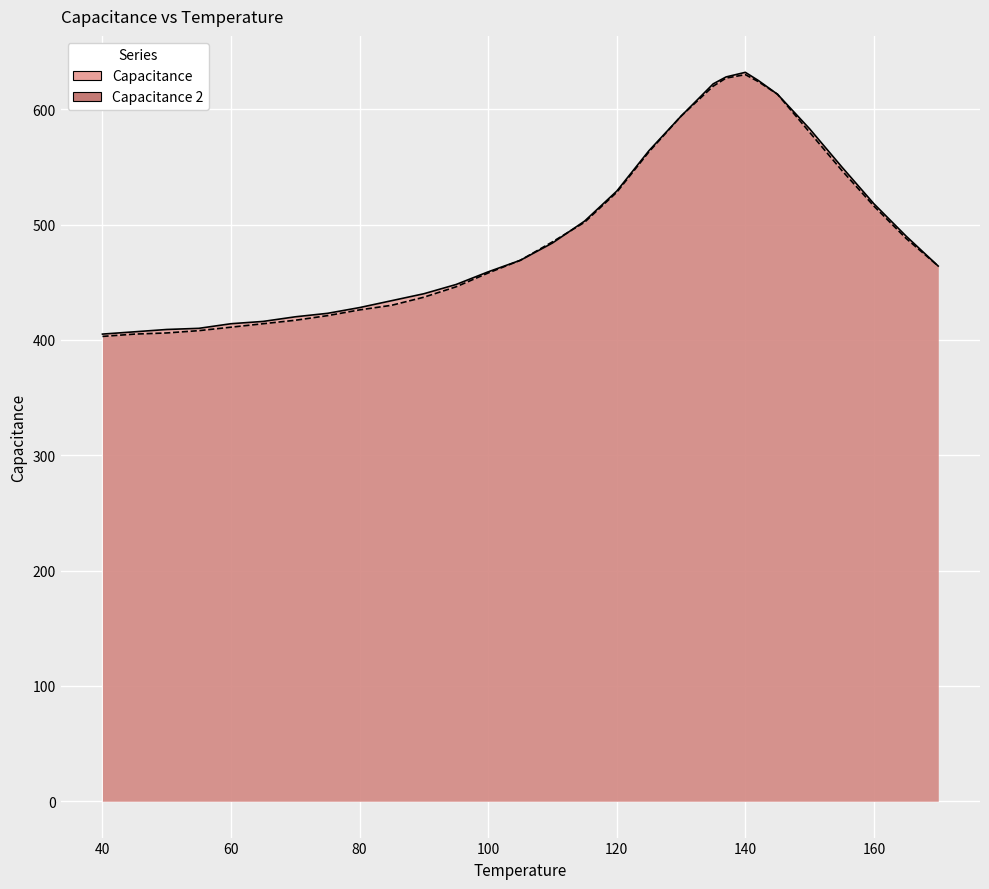

List the series in order of their overall mean, highest first.

Capacitance, Capacitance 2